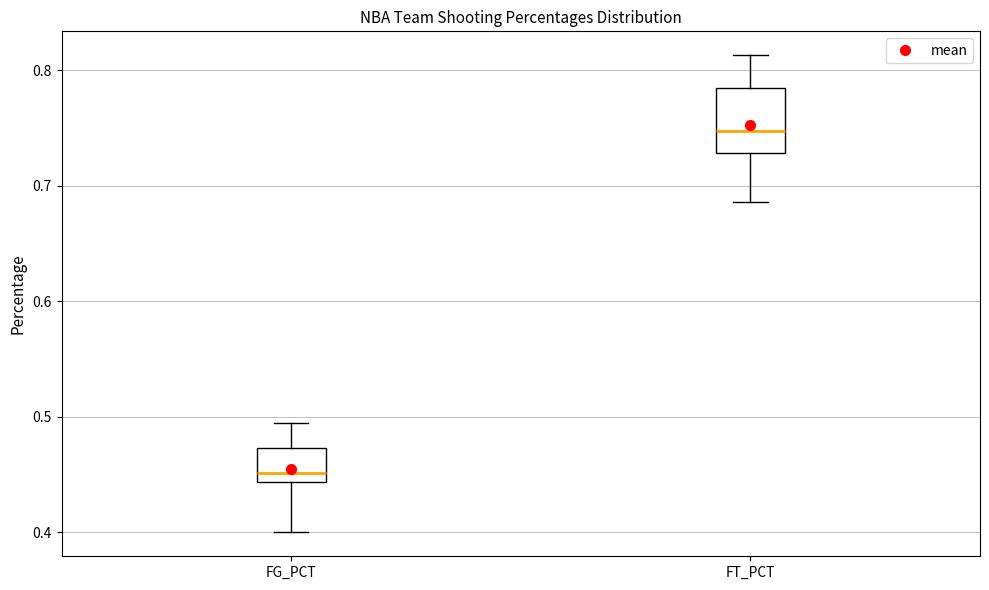

Where is the upper edge of the box for FG_PCT on the y-axis? The values are not printed on the chart, so give them approximately, as read against the axis.

0.47